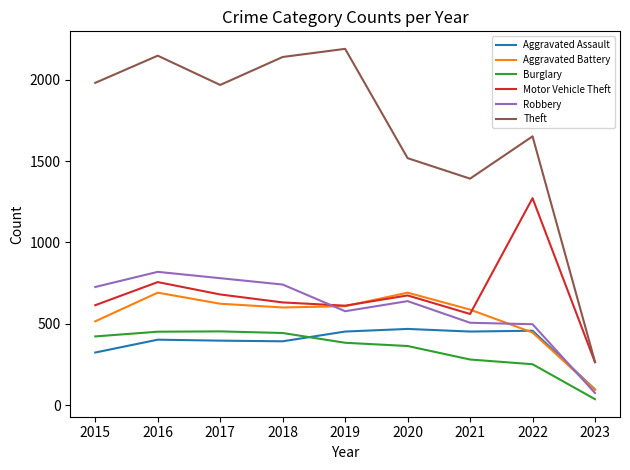

Where do Aggravated Assault and Robbery first cross each other?

2022 and 2023